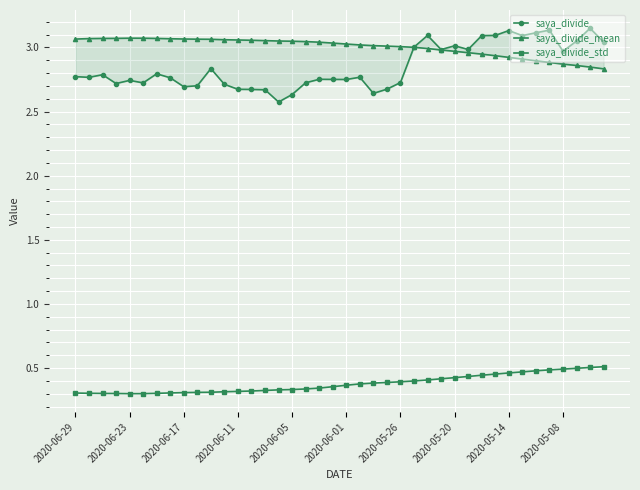

How many saya_divide_std values are between 0 and 1?

40